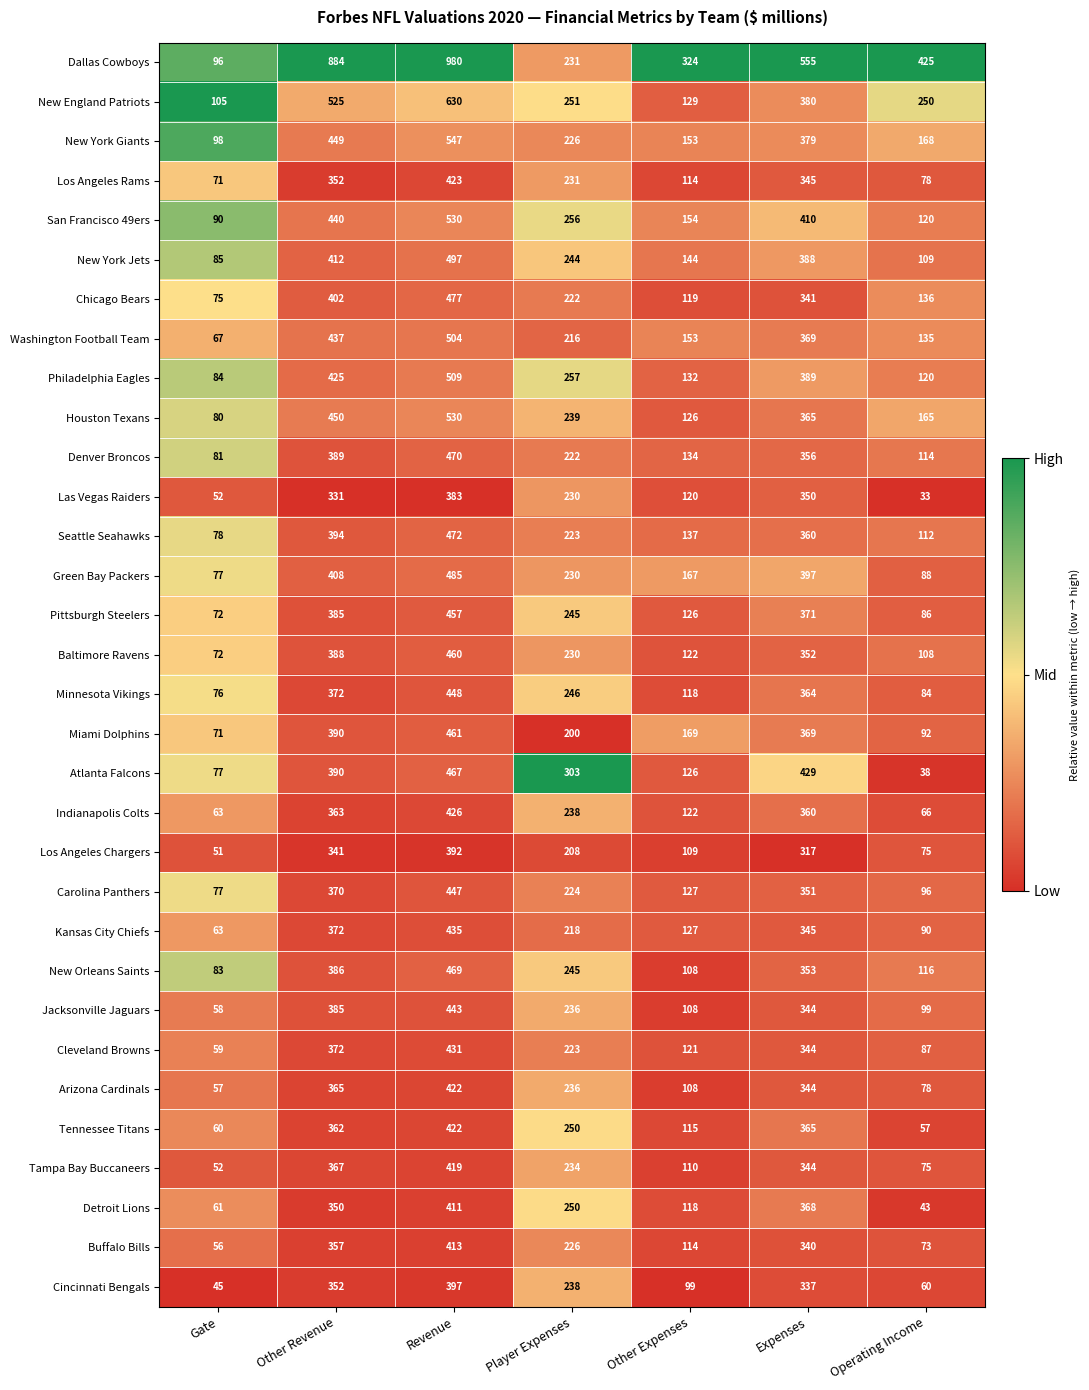

What is the average value of the Detroit Lions series?

229